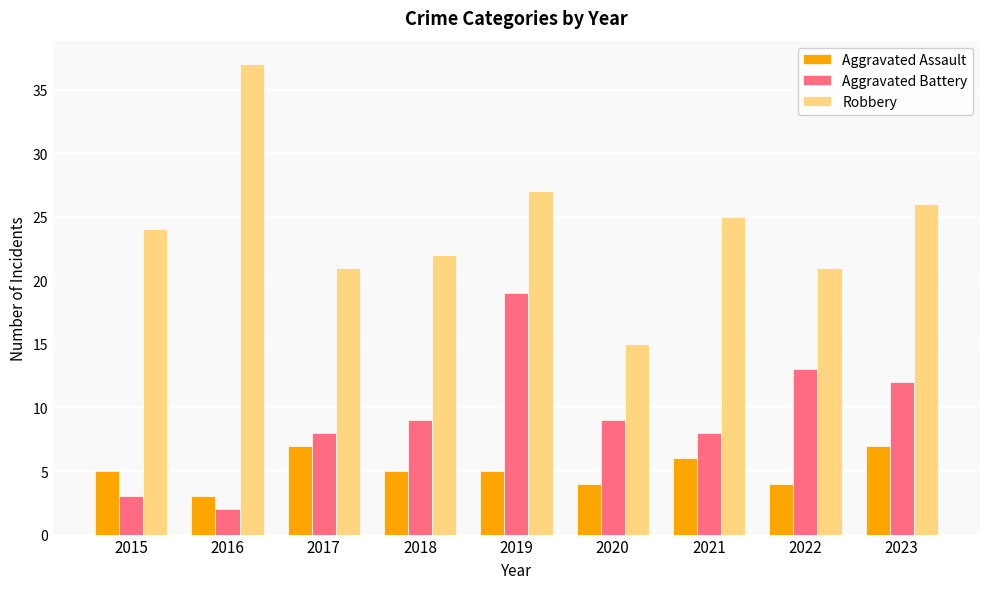

True or false: Robbery has a value of 21 at 2022.

True